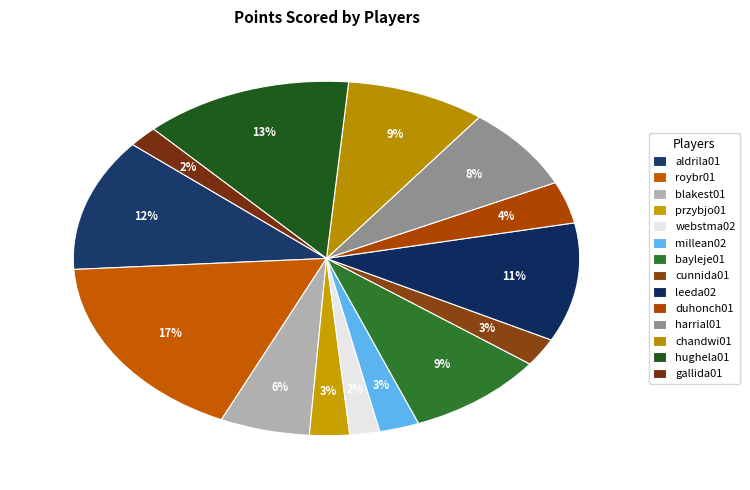

Is there a majority slice in this chart?

No